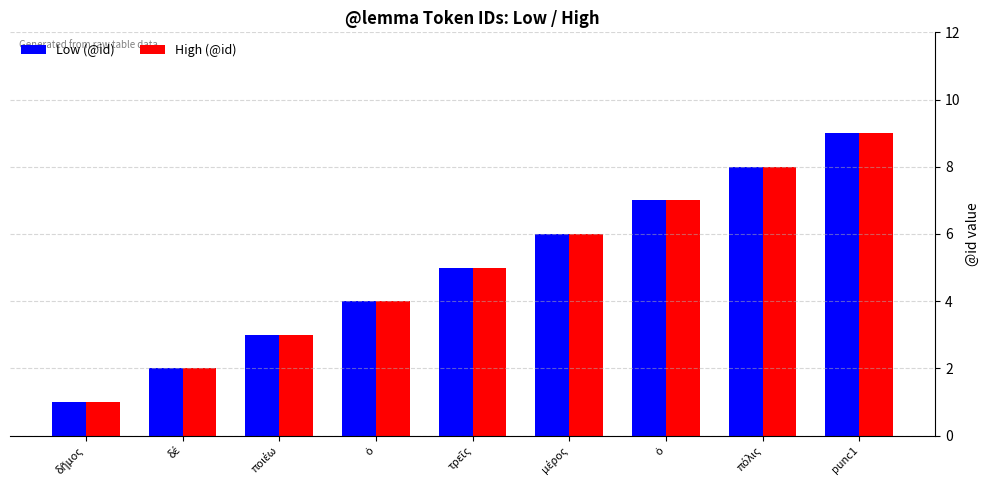

What is the label of the 9th bar from the right?

δῆμος